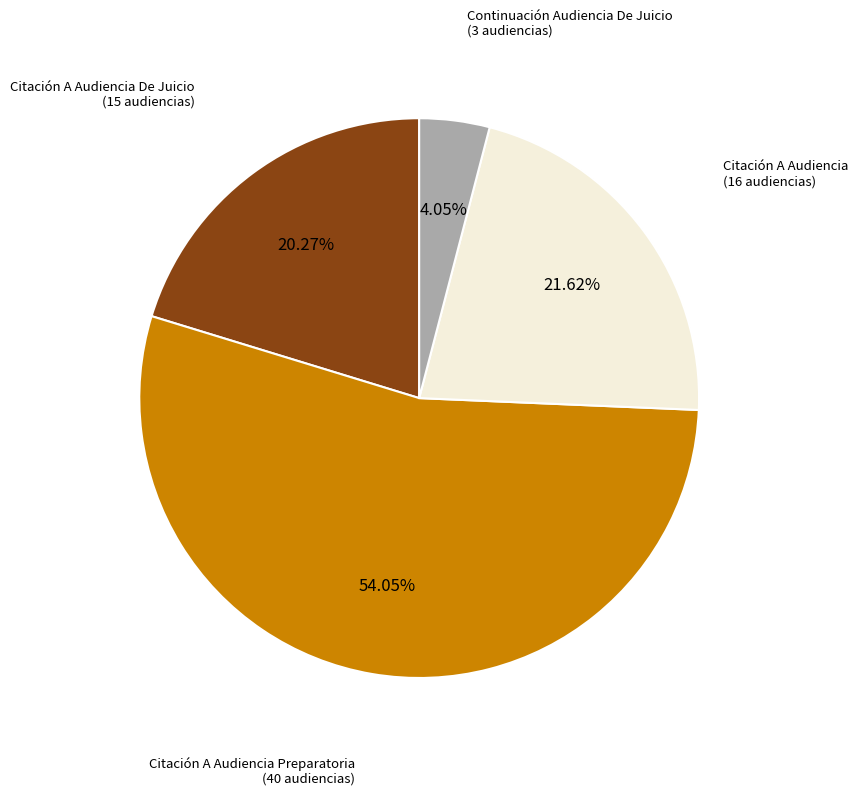

Is there a majority slice in this chart?

Yes